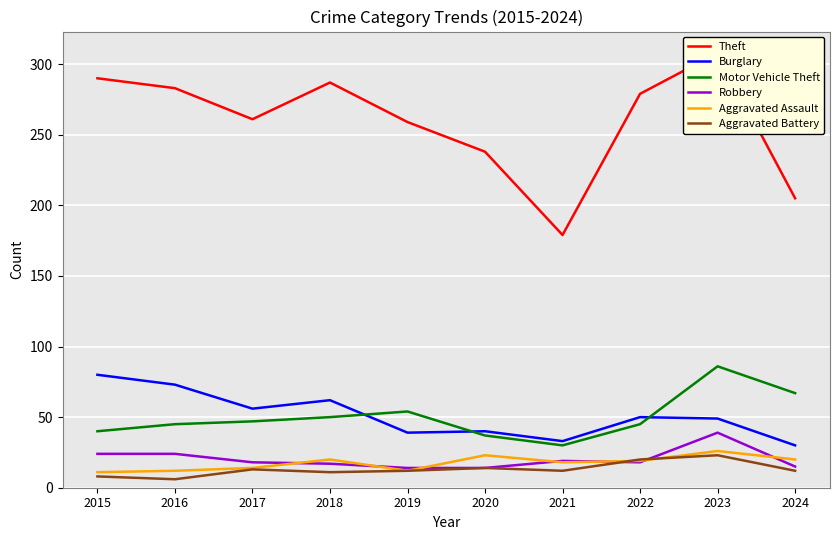

List the series in order of their peak value, highest first.

Theft, Motor Vehicle Theft, Burglary, Robbery, Aggravated Assault, Aggravated Battery